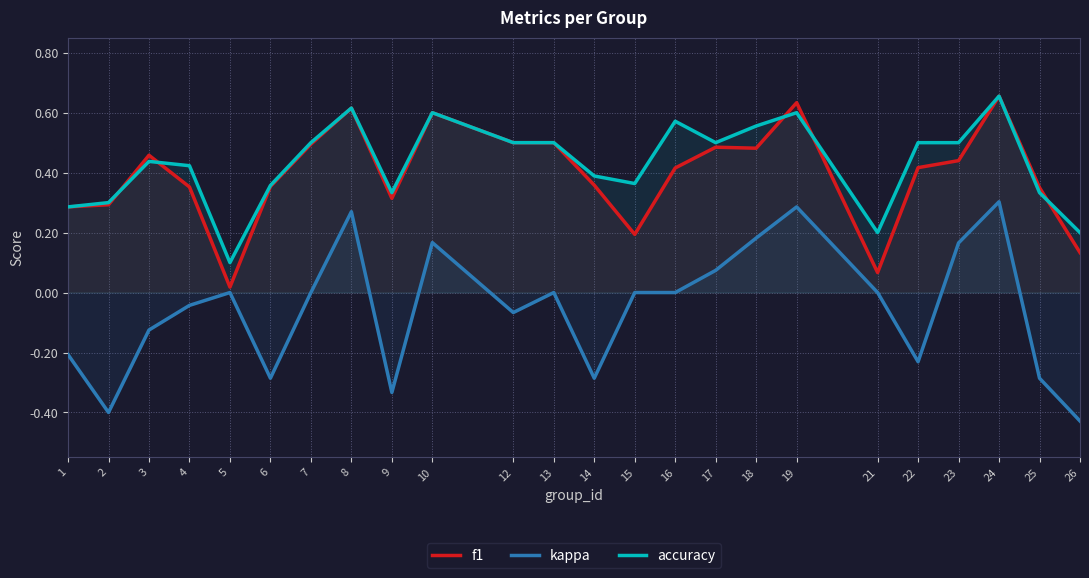

Count the number of categories in the chart.

24